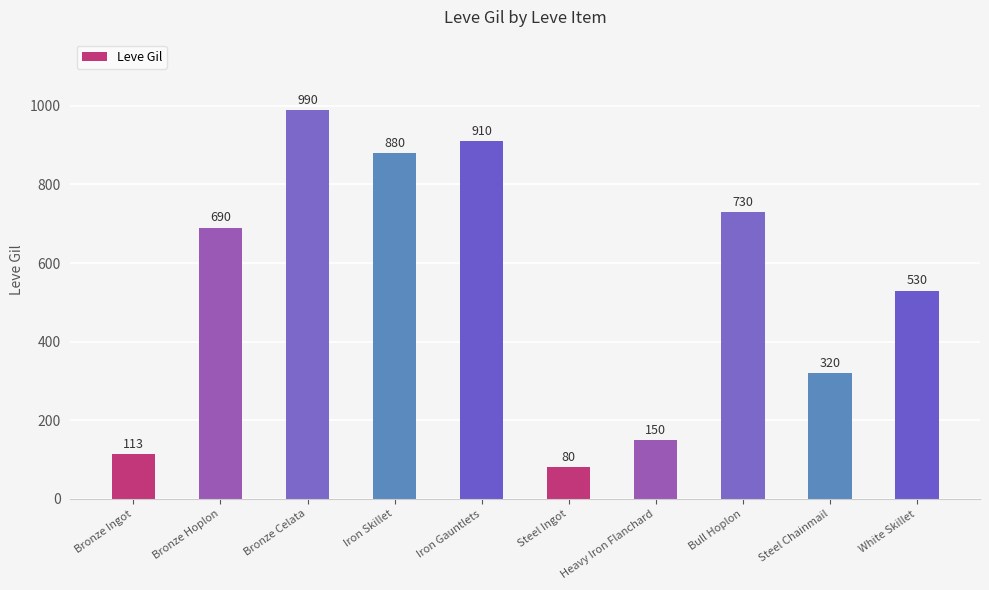

List the labels in order of value, smallest first.

Steel Ingot, Bronze Ingot, Heavy Iron Flanchard, Steel Chainmail, White Skillet, Bronze Hoplon, Bull Hoplon, Iron Skillet, Iron Gauntlets, Bronze Celata